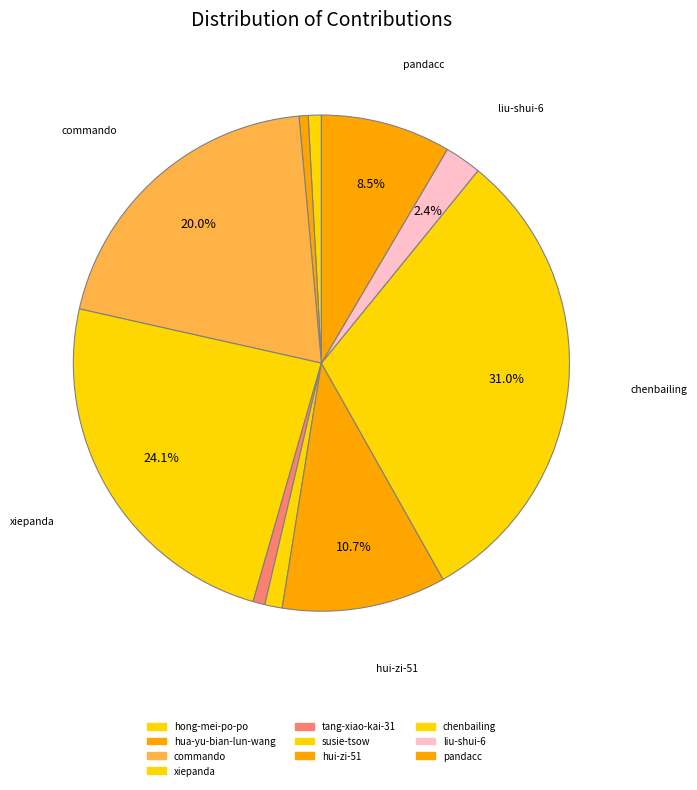

What percentage is the hua-yu-bian-lun-wang slice, to the nearest percent?

1%